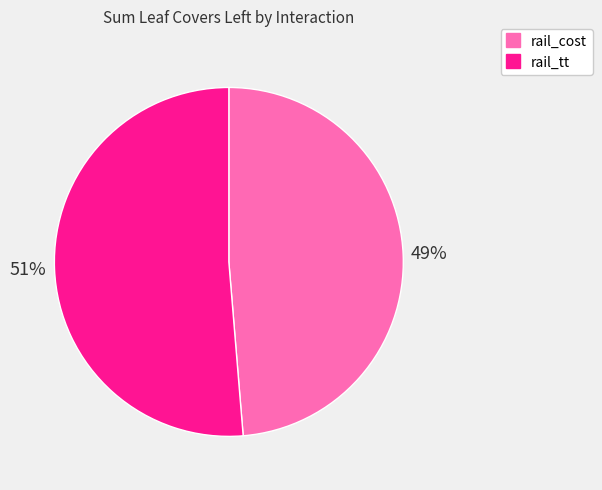

Which has a higher value, rail_tt or rail_cost?

rail_tt